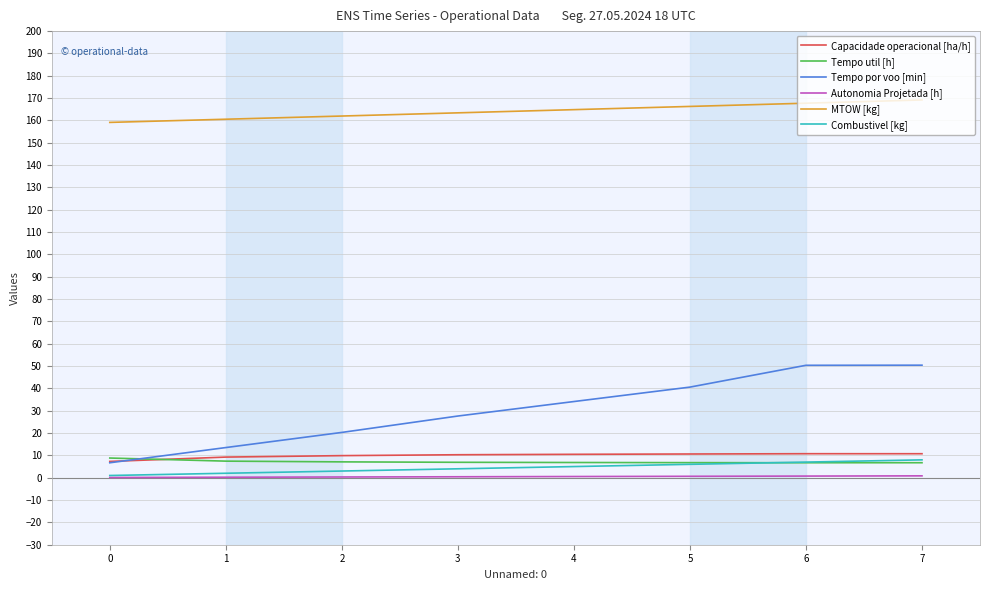

True or false: Tempo por voo [min] and Autonomia Projetada [h] intersect in this chart.

False